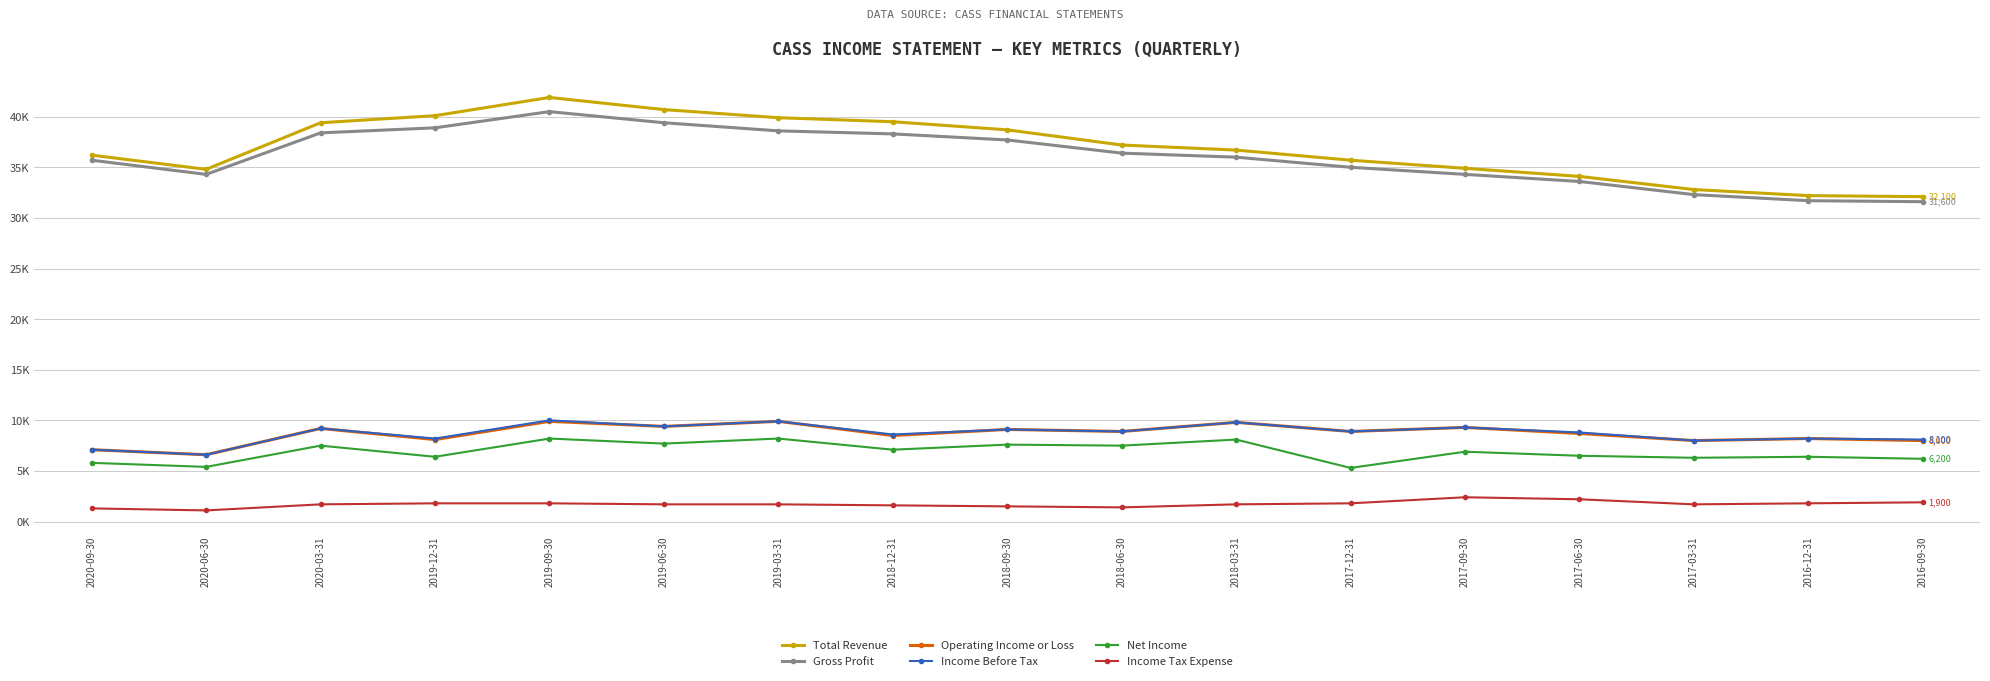

True or false: Total Revenue and Net Income cross at least once.

False